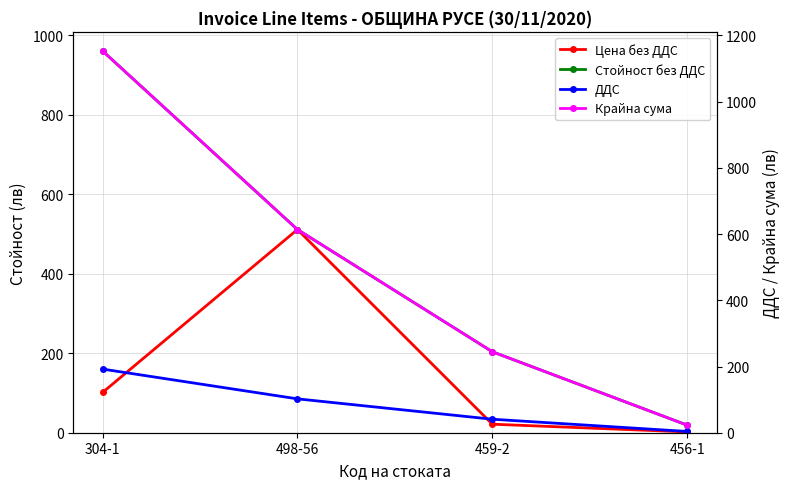

True or false: Цена без ДДС has a value of 101.2 at 304-1.

True